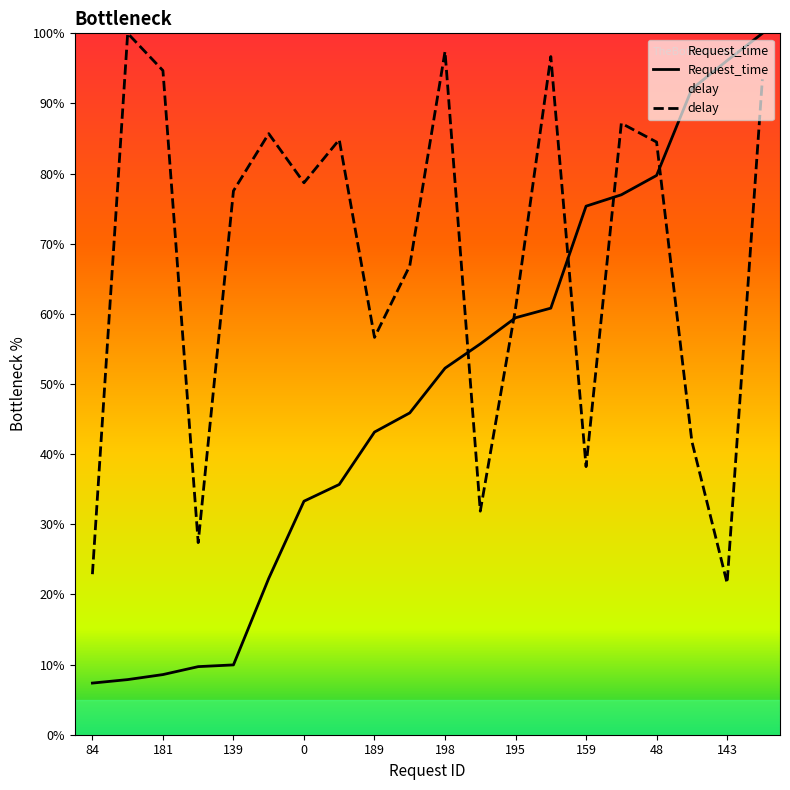

Reading left to right, extract all data points from this chart.

Request_time: 84=7.4	85=7.9	181=8.6	122=9.7	139=10.0	171=22.3	0=33.3	76=35.7	189=43.2	14=45.9	198=52.3	186=55.7	195=59.4	135=60.8	159=75.4	111=77.0	48=79.7	142=92.1	143=96.1	129=100.0
delay: 84=22.9	85=100.0	181=94.7	122=27.4	139=77.5	171=85.7	0=78.7	76=84.8	189=56.7	14=66.9	198=97.4	186=31.9	195=60.8	135=96.7	159=38.2	111=87.2	48=84.5	142=41.8	143=21.6	129=93.4